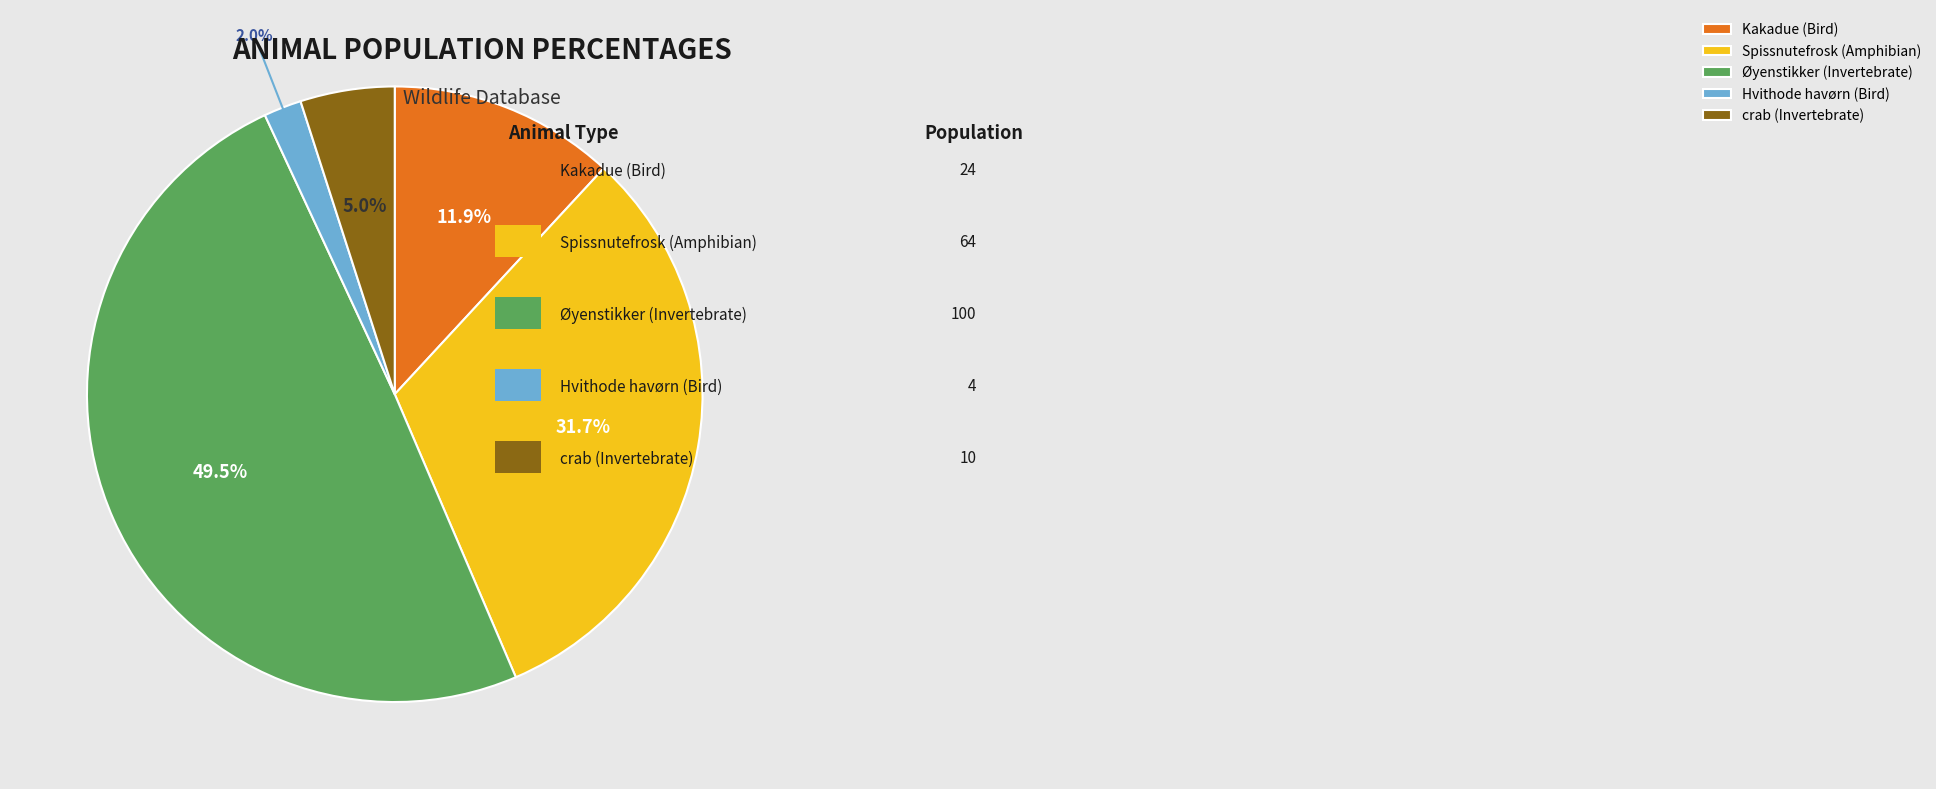

Count the number of slices in the pie.

5